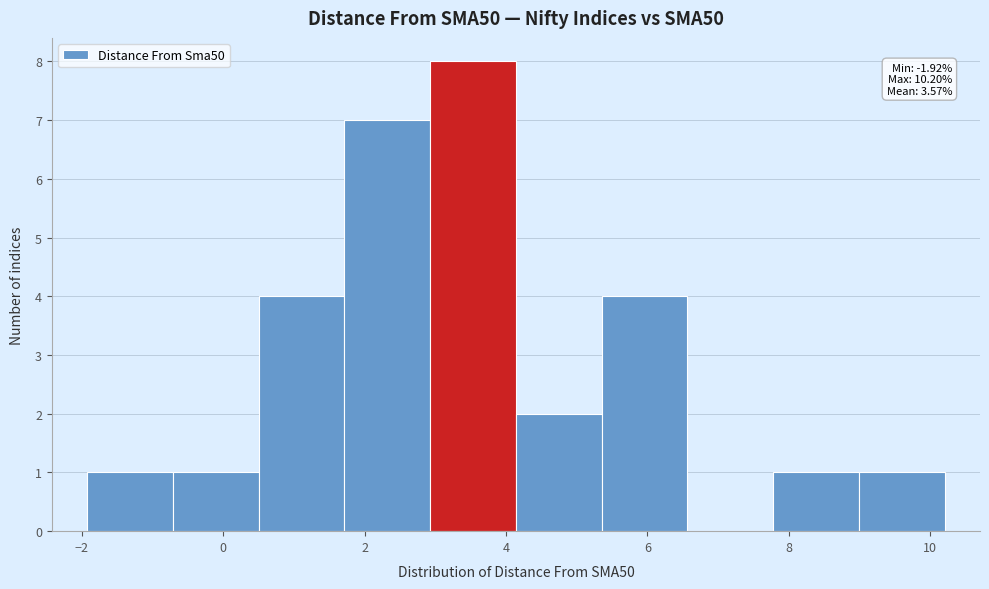

Over which range of the x-axis is the bar tallest?

3.0 to 4.2